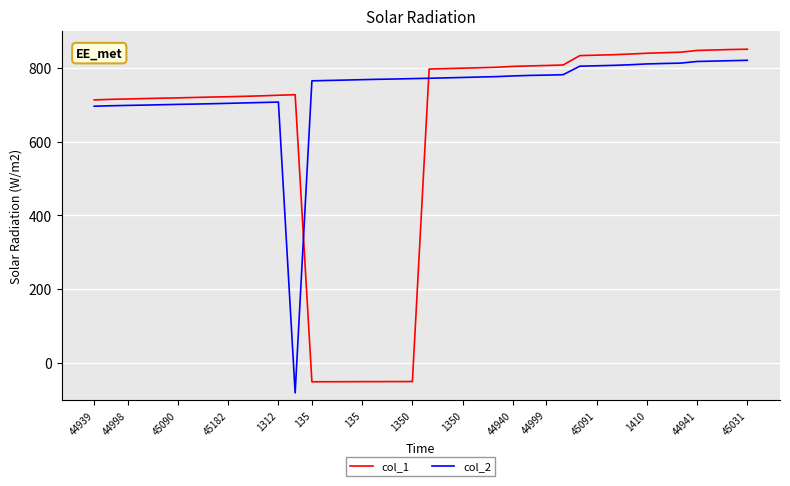

Rank the series by their average value, from lowest to highest.

col_1, col_2